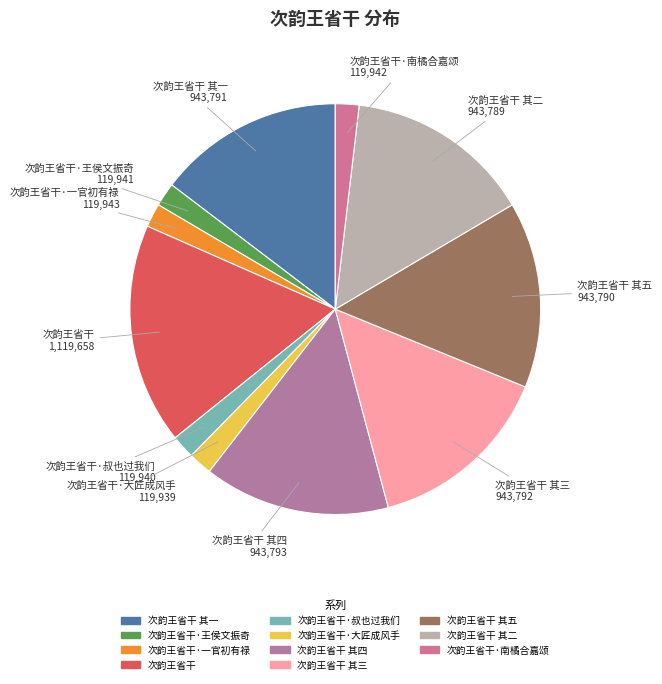

Is 次韵王省干 其五 the majority of the pie?

No